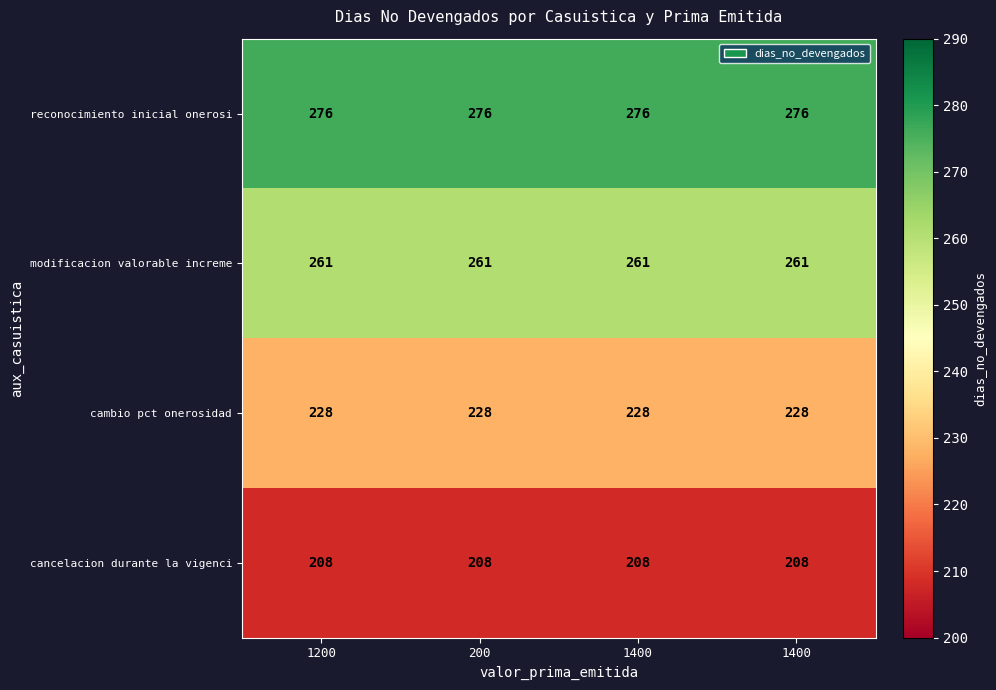

What is the total value across all series at 1400?

973